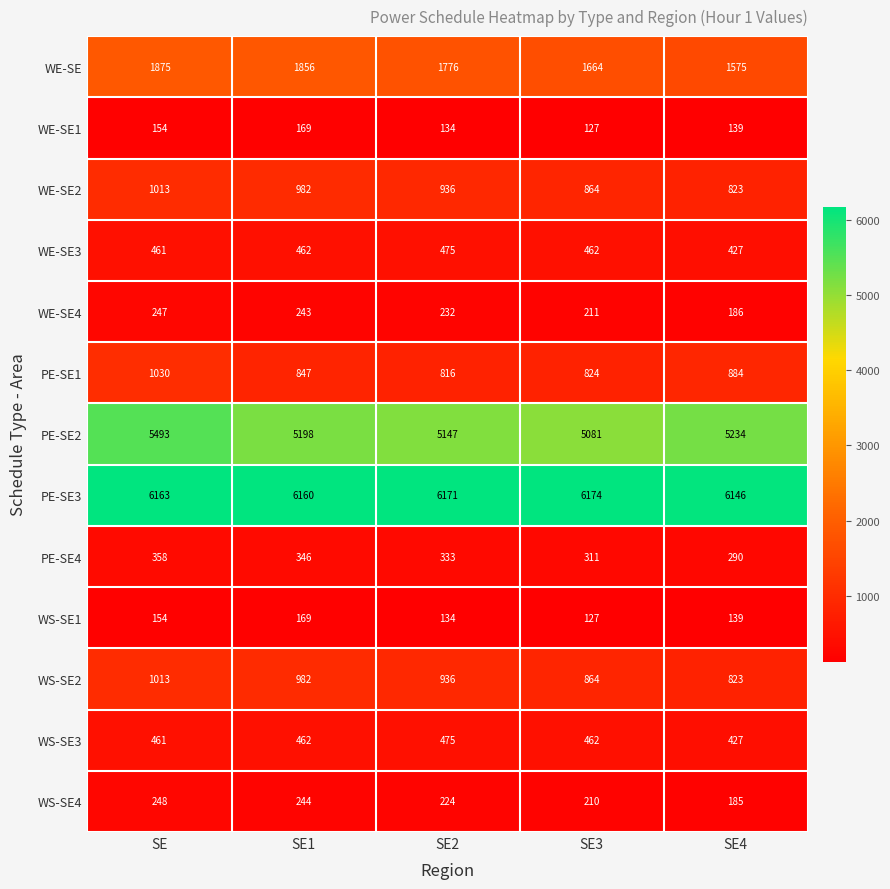

How many data points does each series have?

5